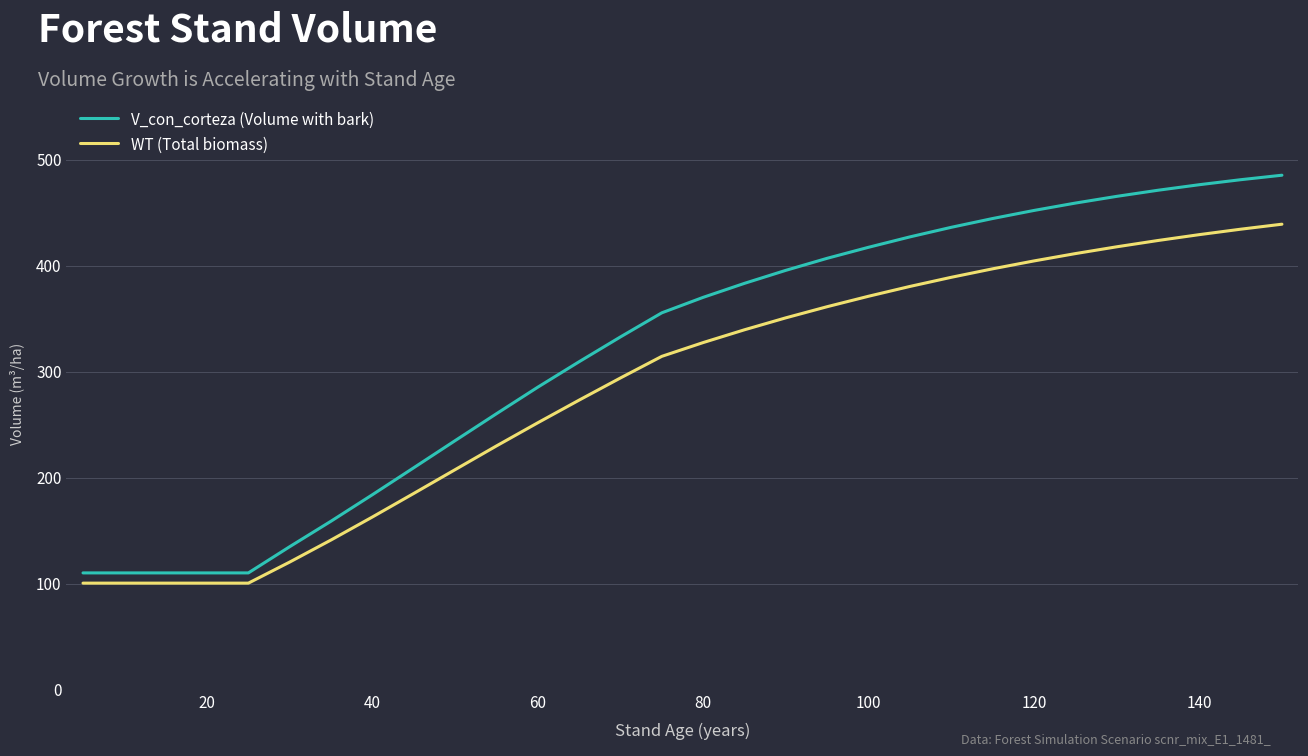

What is the smallest value displayed?

100.8